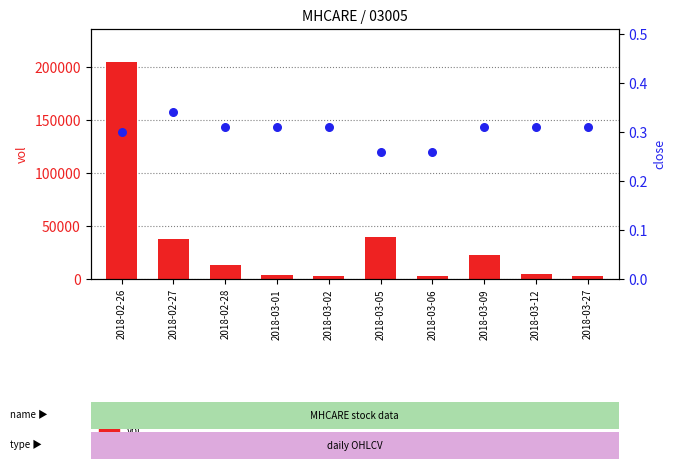

At how many categories does at least one series exceed 182744?

1